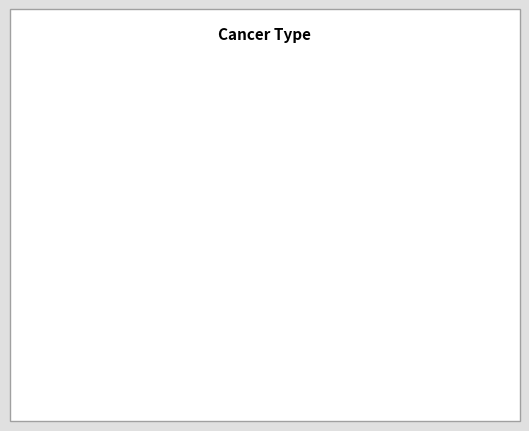

To the nearest percent, what is the combined percentage of Breast Cancer Cancer and Melanoma Cancer?

64%